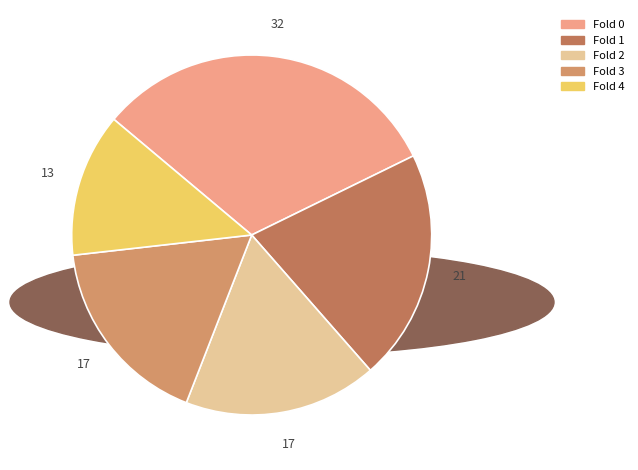

Is there any slice that represents more than half of the pie?

No